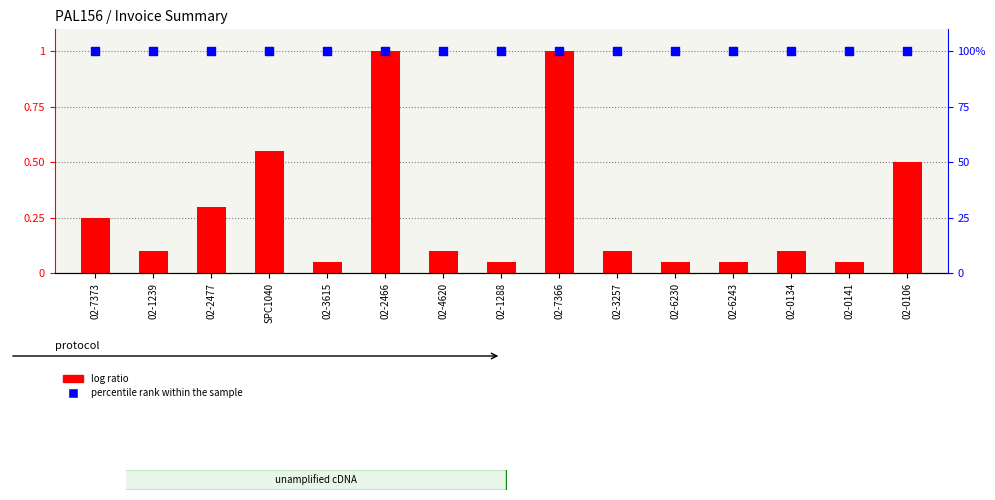

Is the value of log ratio at 02-3615 greater than the value of percentile rank within the sample at 02-1239?

No